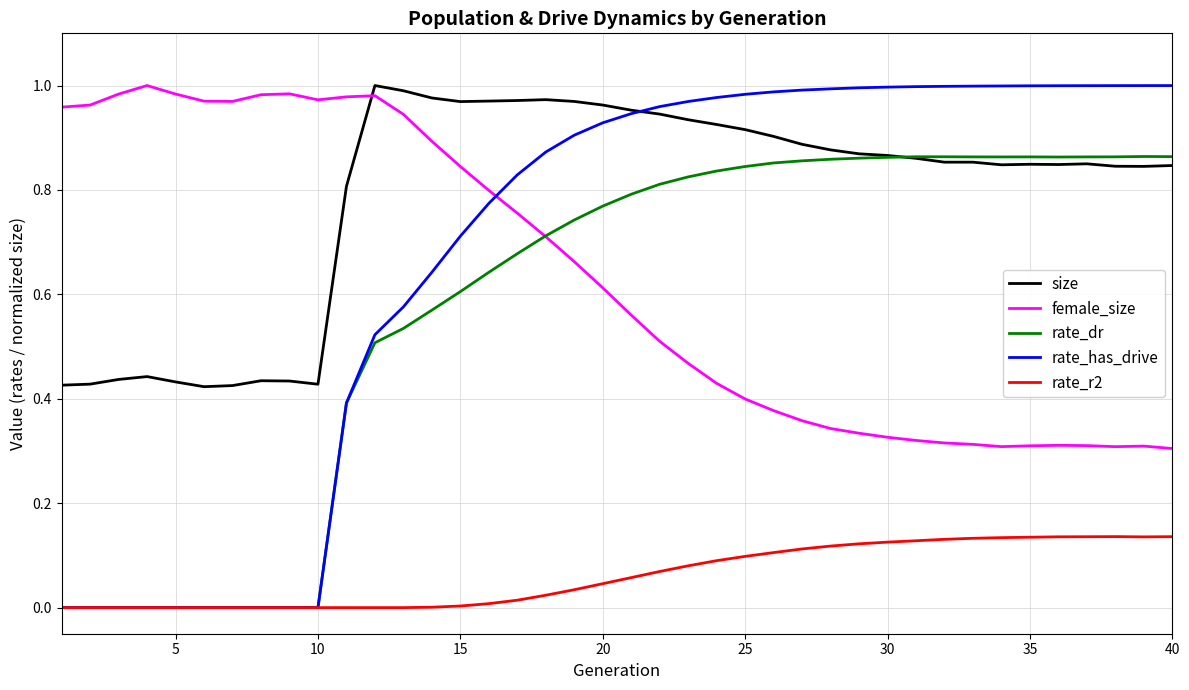

Which series has the widest spread of values?

rate_has_drive